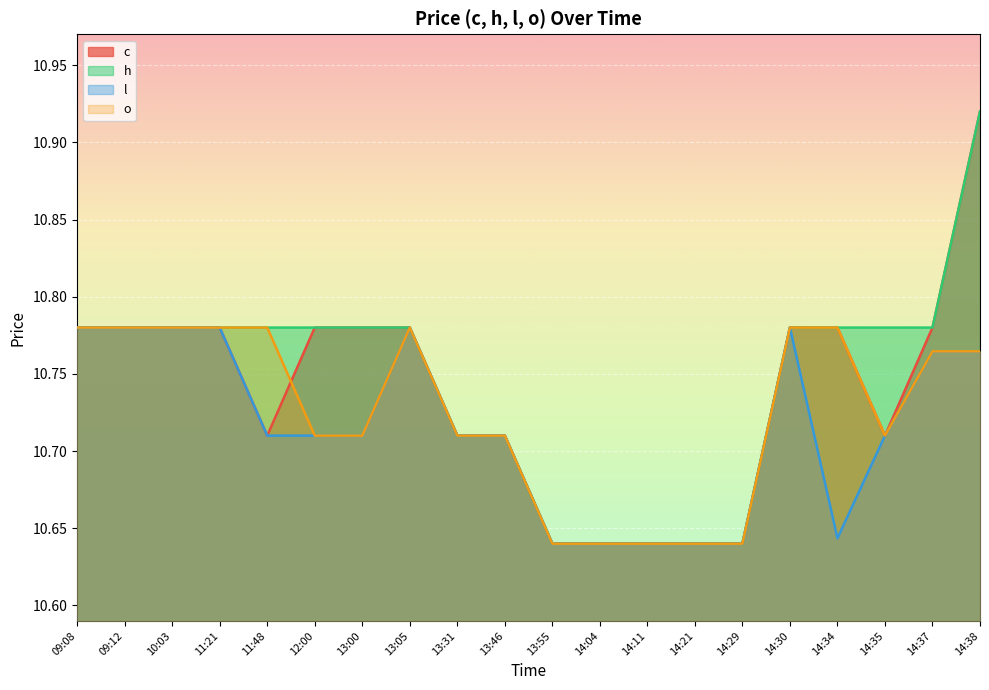

Is it true that o equals 17.4 at 13:46?

False